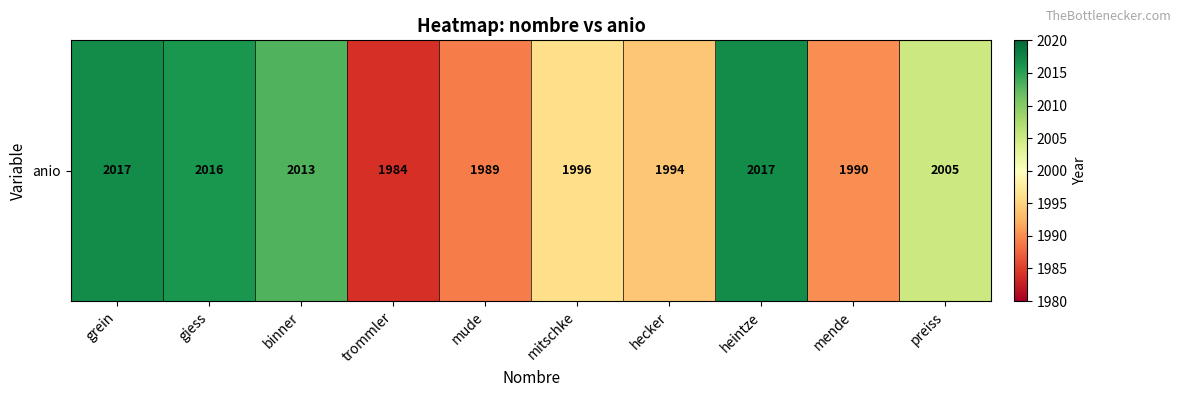

What is the minimum value shown in the chart?

1984